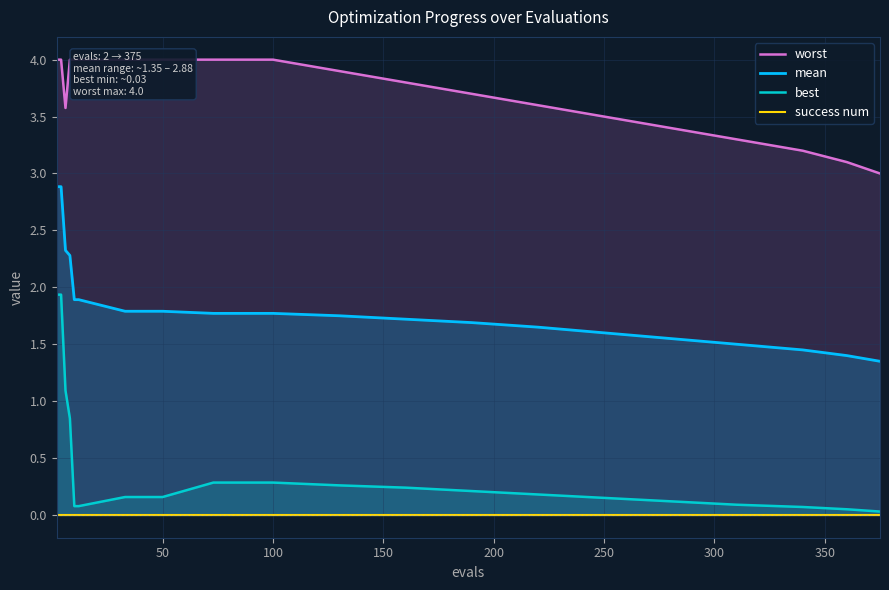

True or false: best and mean intersect in this chart.

False